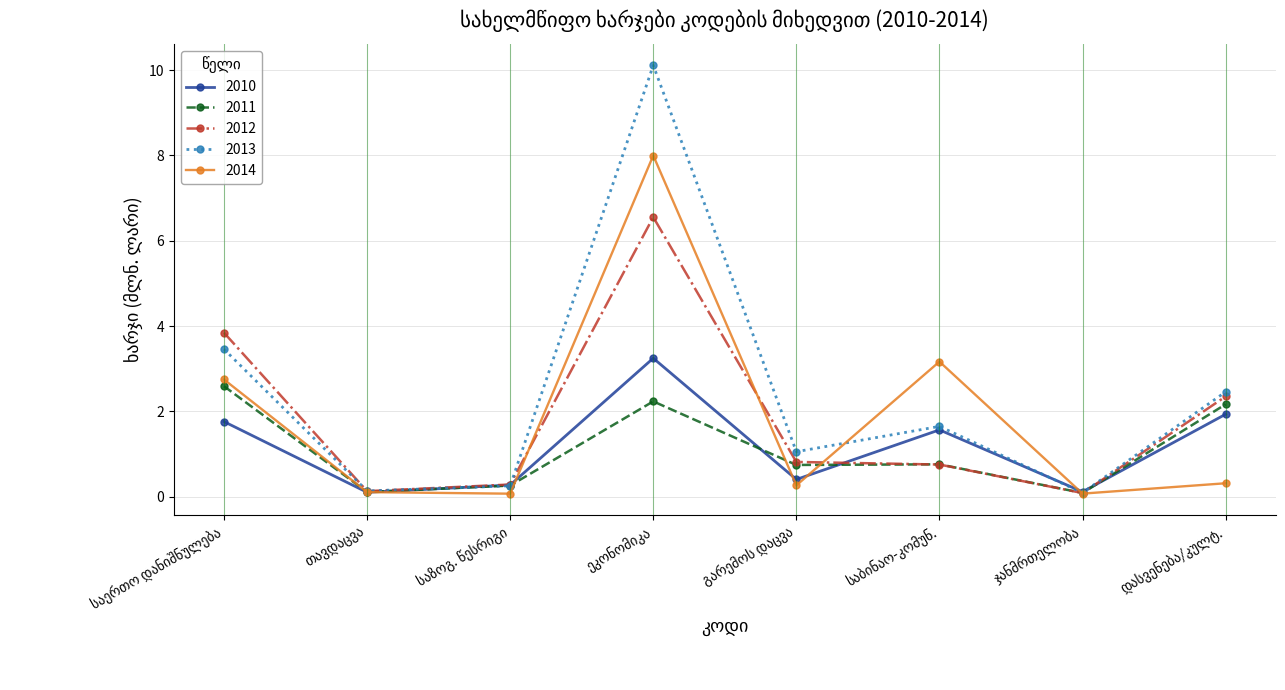

In 2014, how many points are lower than both neighbors (excluding endpoints)?

3